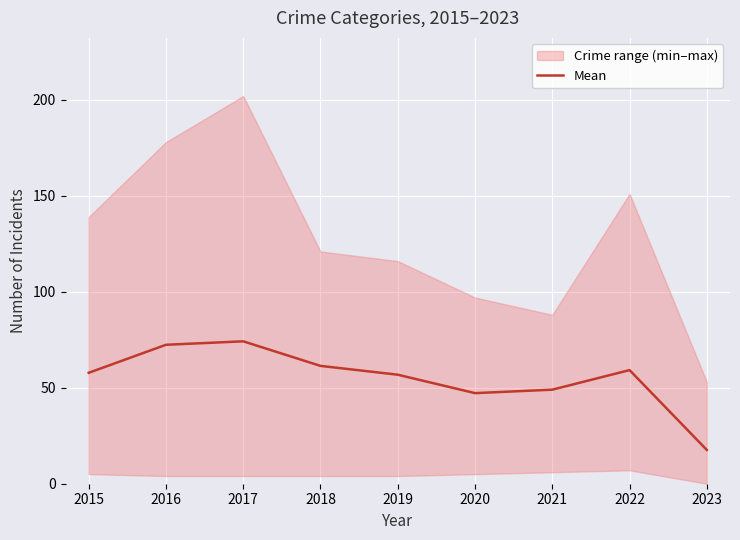

What is the sum of all values?

495.6